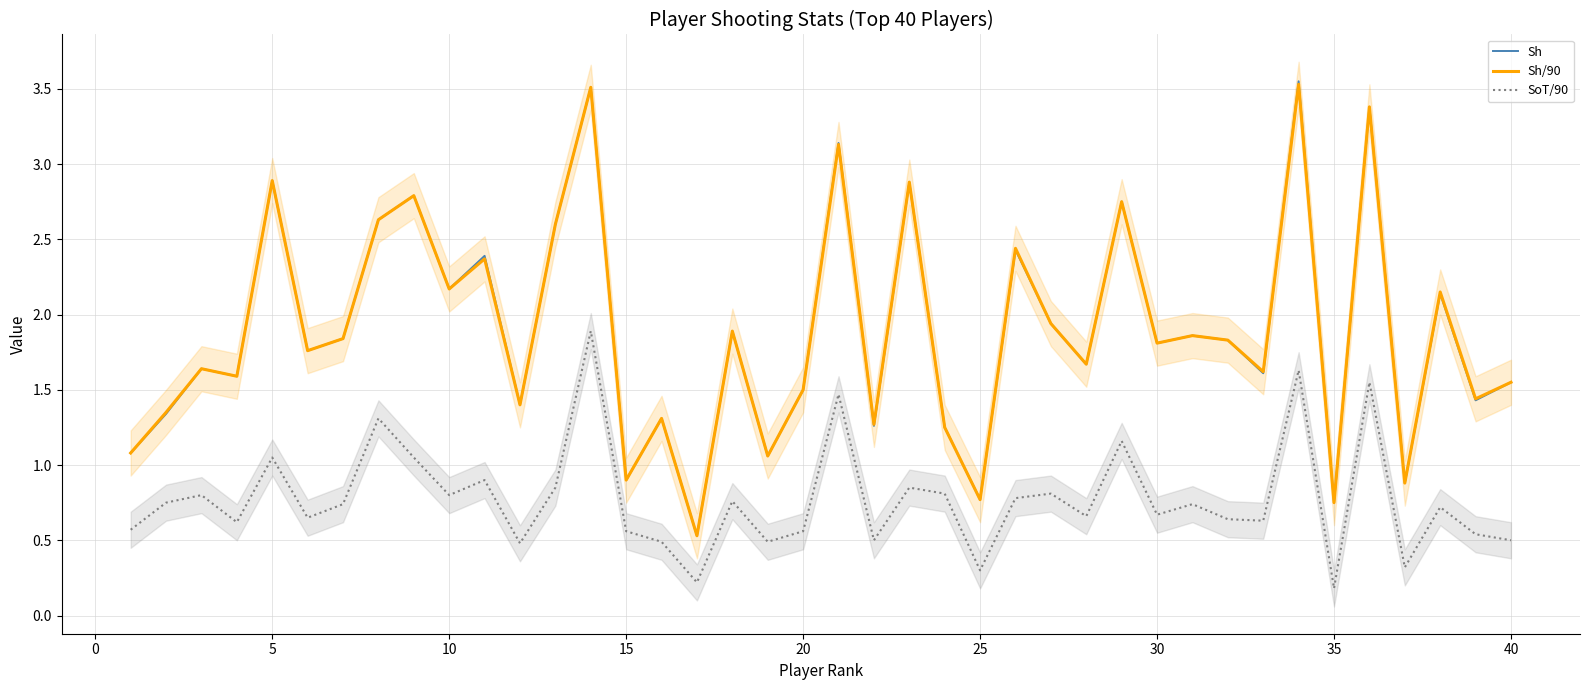

What are all the series names shown in the legend?

Sh, Sh/90, SoT/90